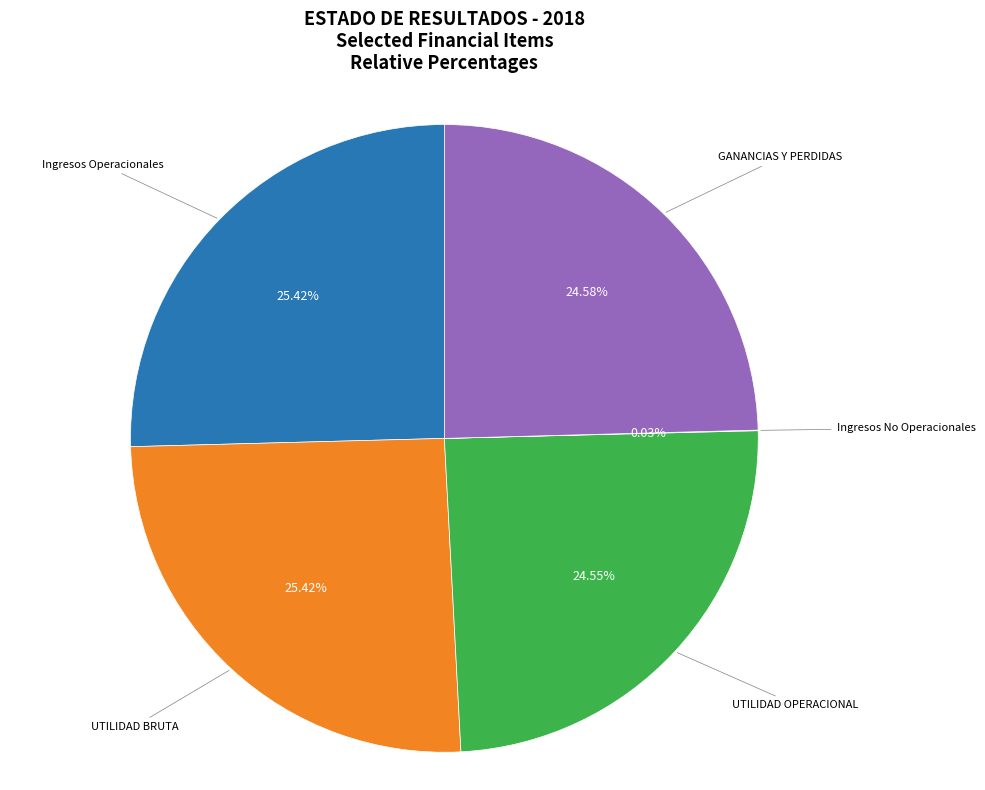

What is the ratio of the value at GANANCIAS Y PERDIDAS to the value at UTILIDAD BRUTA?

1.0